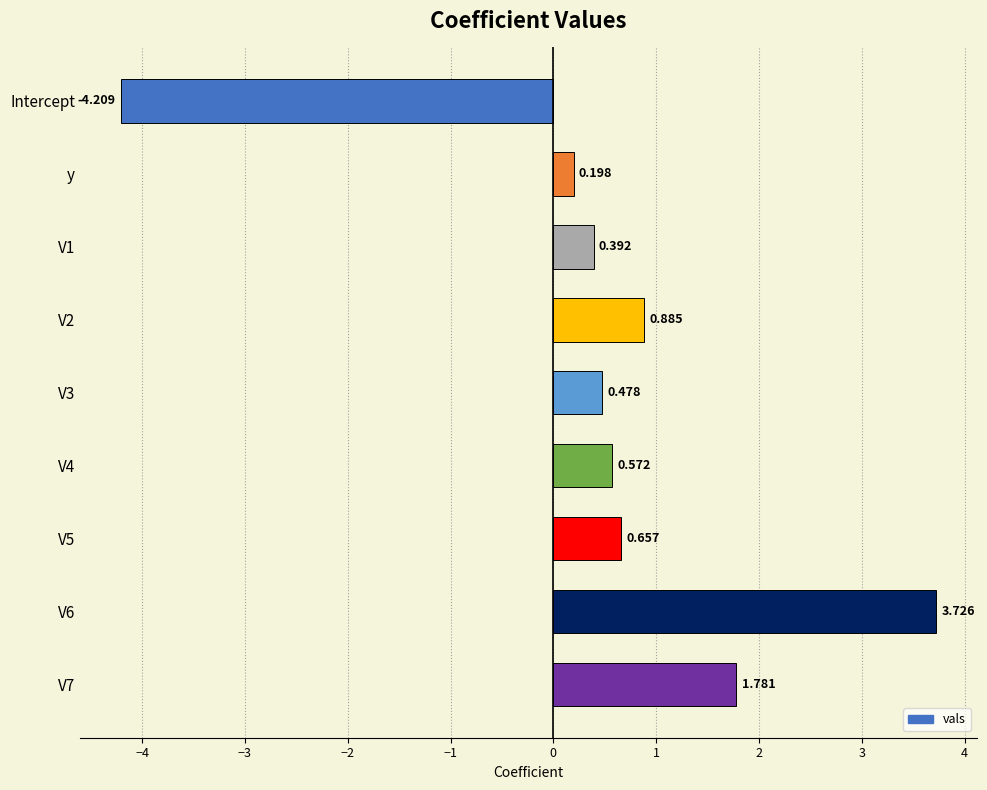

List the labels in order of value, largest first.

V6, V7, V2, V5, V4, V3, V1, y, Intercept